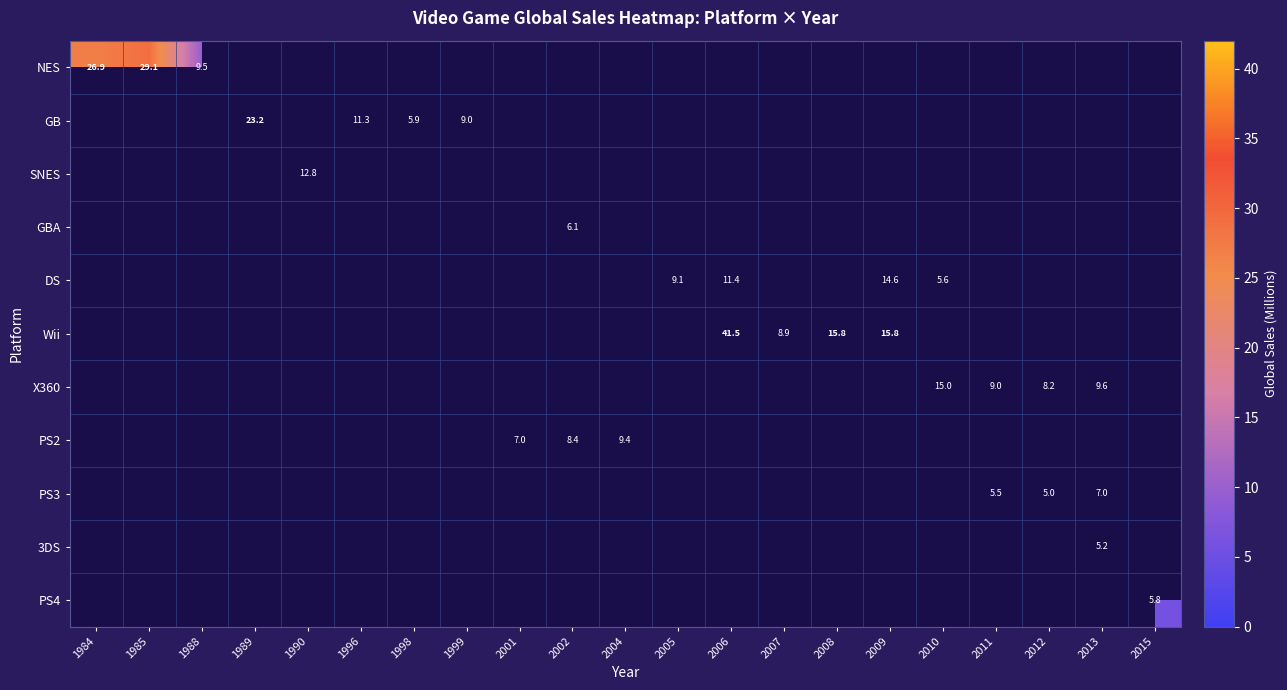

Is it true that NES equals 9.5 at 1988?

True